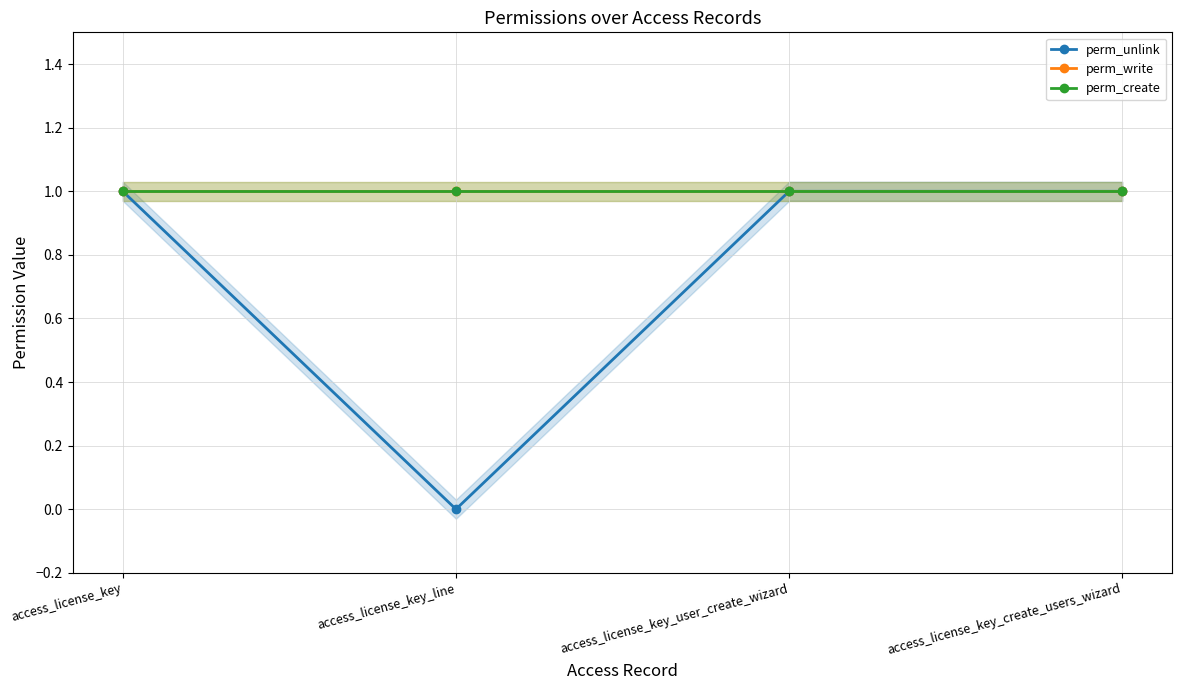

At which category is the sum across all series the highest?

access_license_key